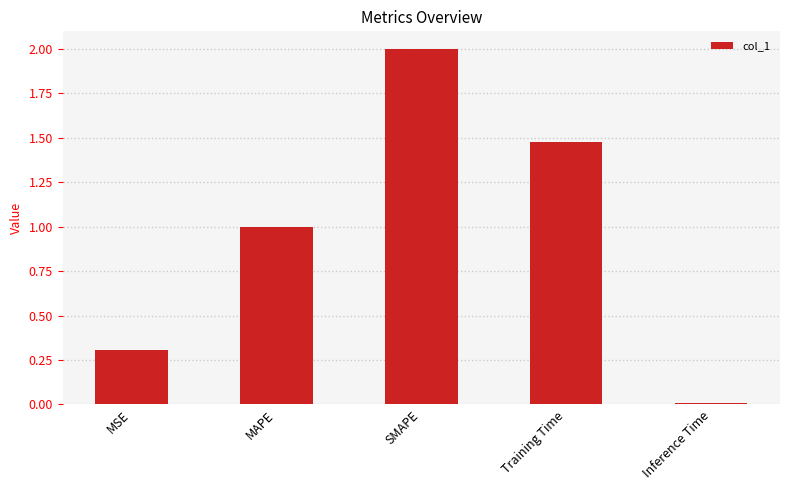

Which has a higher value, Inference Time or Training Time?

Training Time